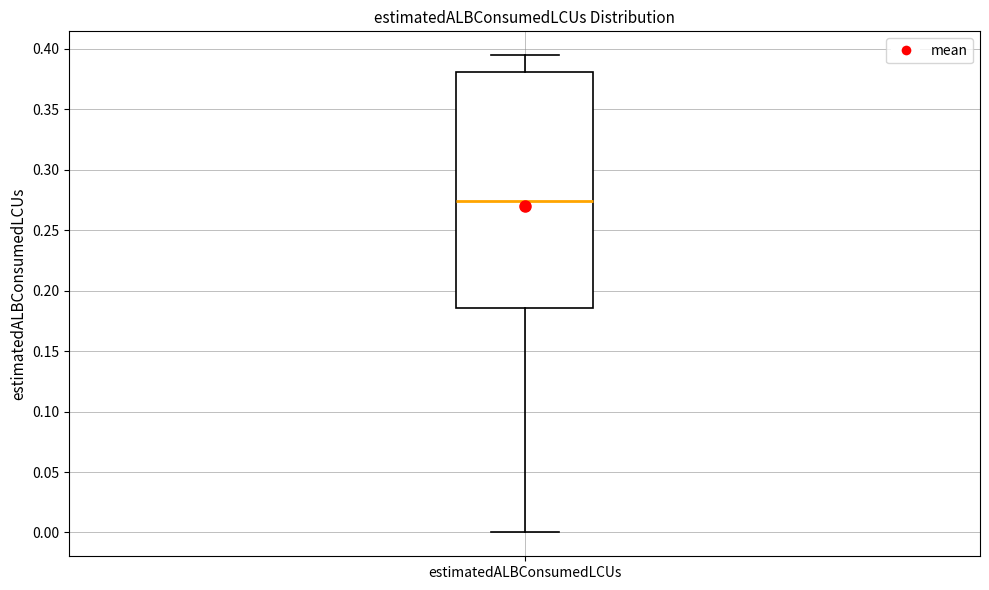

Transcribe this box plot: give where the median line is, the range the box spans, and where the two whiskers end, as read against the y-axis. The values are not printed on the chart, so give them approximately, as read against the axis.

median 0.275, box 0.185 to 0.380, whiskers 0.000 to 0.395